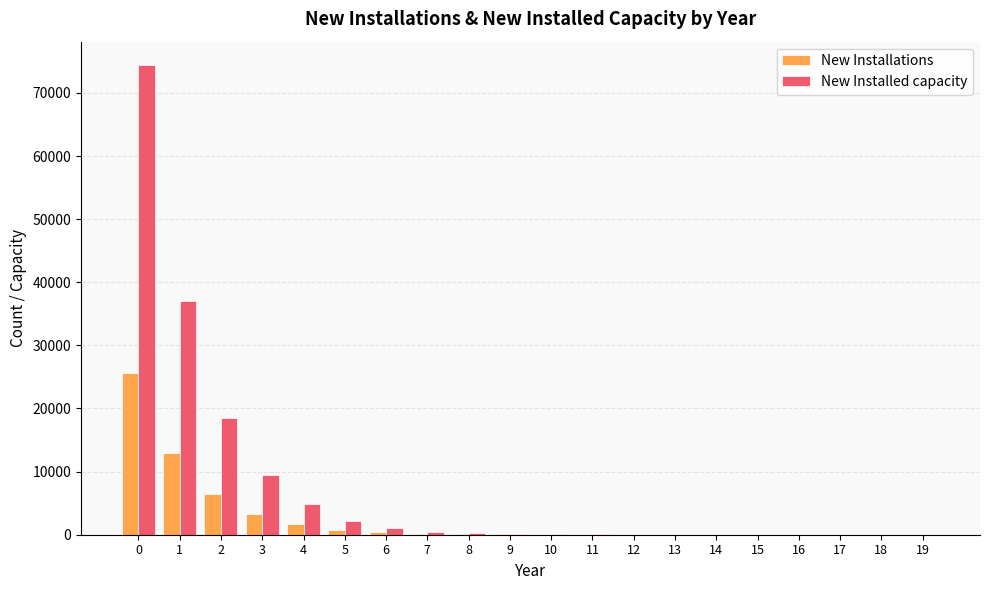

Where is New Installations nearest to the value 12848?

1